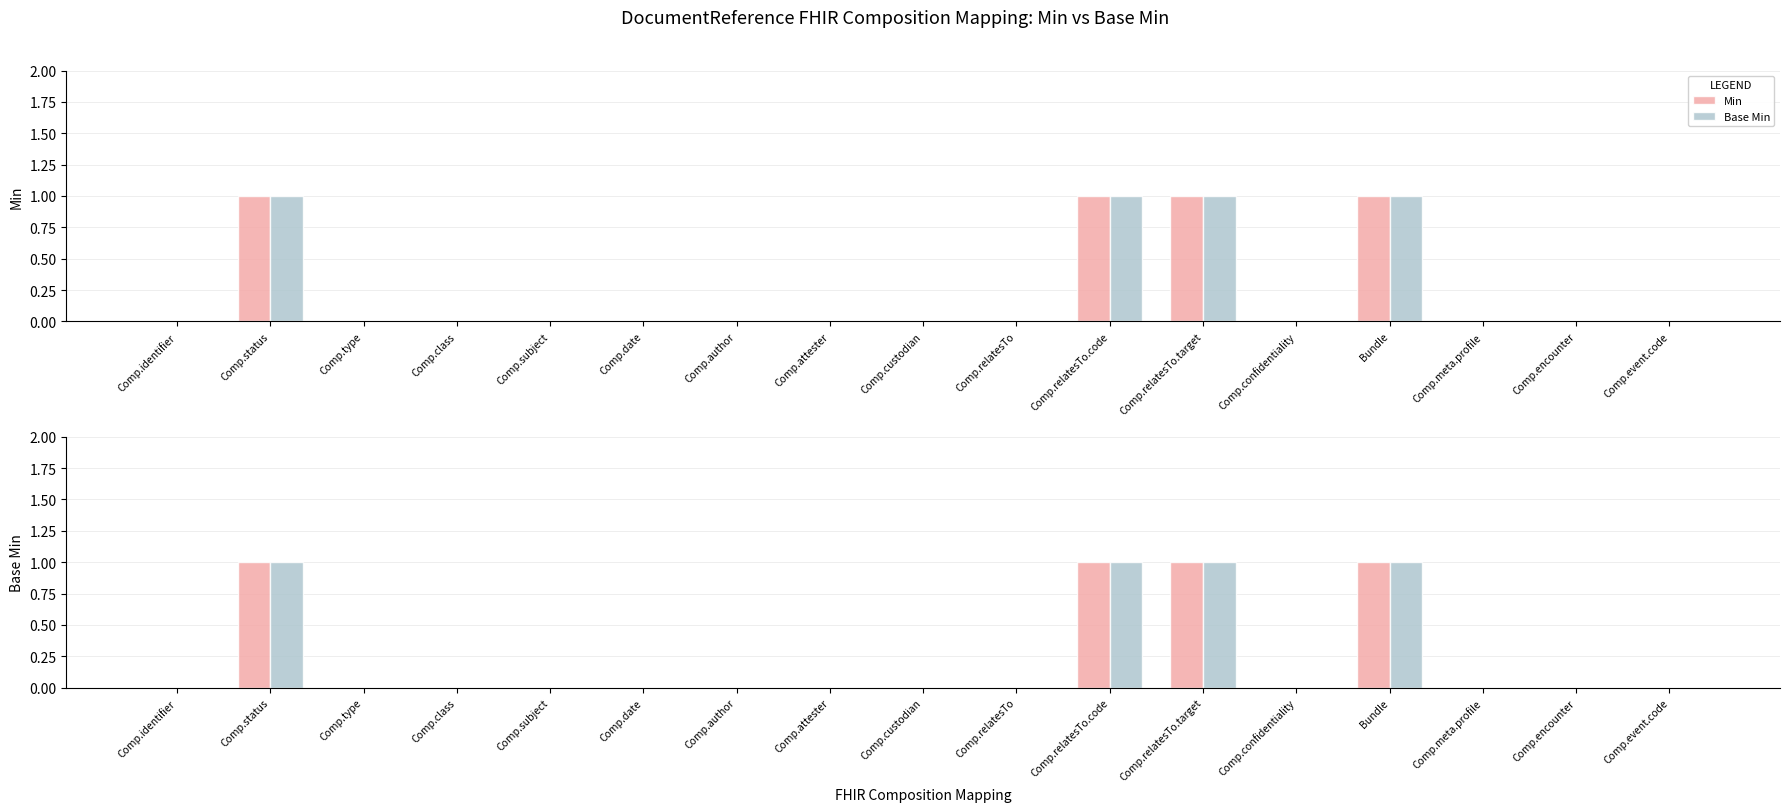

Rank the categories by Min value from lowest to highest.

Comp.identifier, Comp.type, Comp.class, Comp.subject, Comp.date, Comp.author, Comp.attester, Comp.custodian, Comp.relatesTo, Comp.confidentiality, Comp.meta.profile, Comp.encounter, Comp.event.code, Comp.status, Comp.relatesTo.code, Comp.relatesTo.target, Bundle